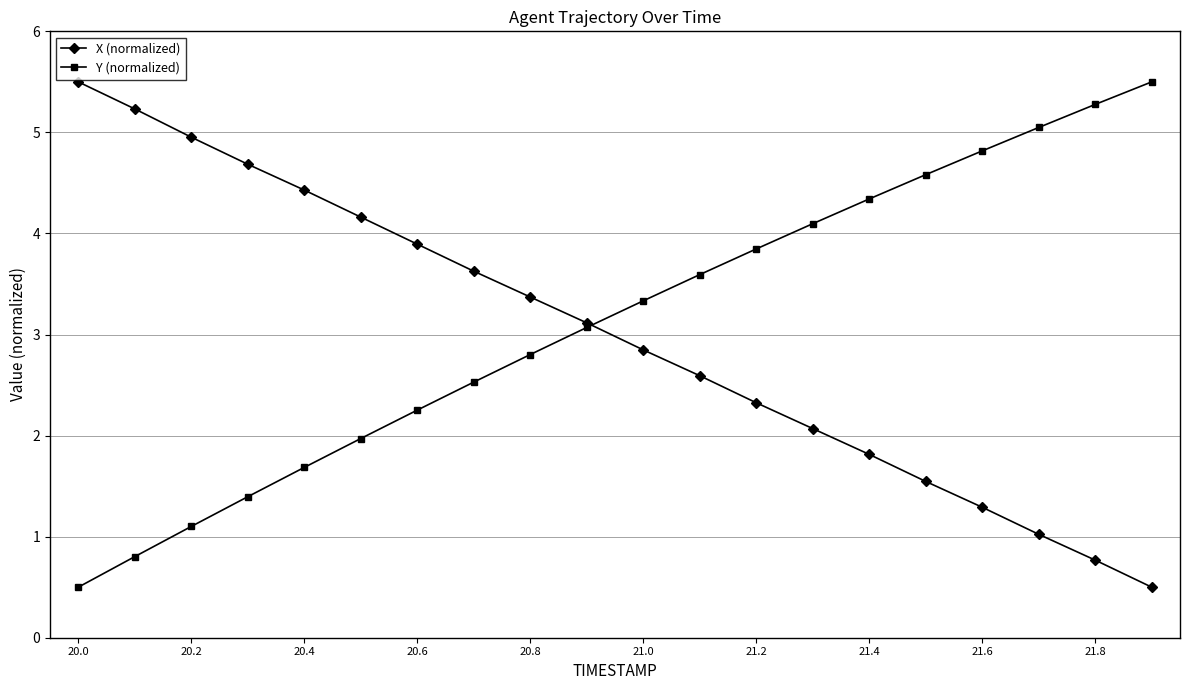

What is the greatest value displayed?

5.5